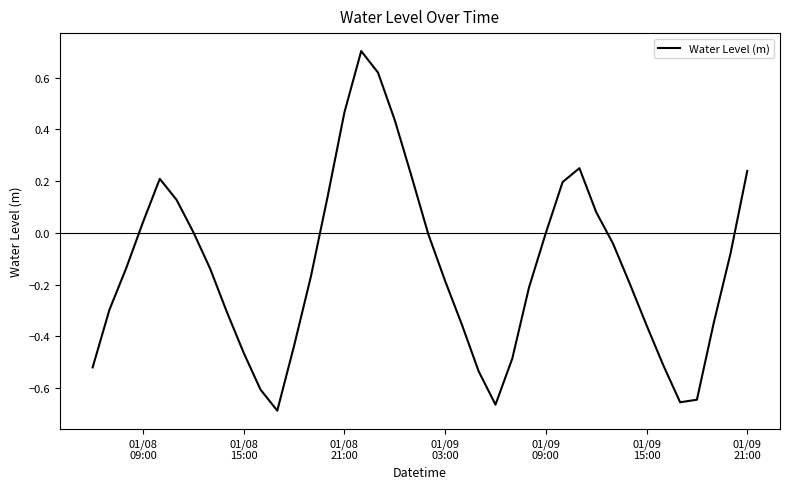

What is the maximum value shown in the chart?

0.7